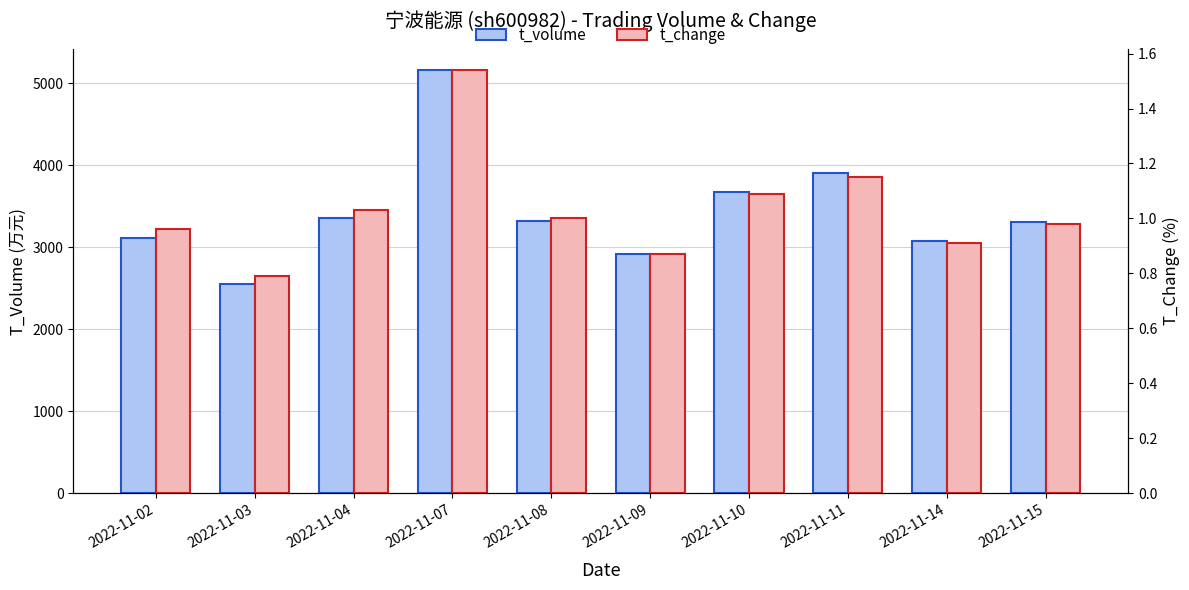

Which series has the widest spread of values?

t_volume